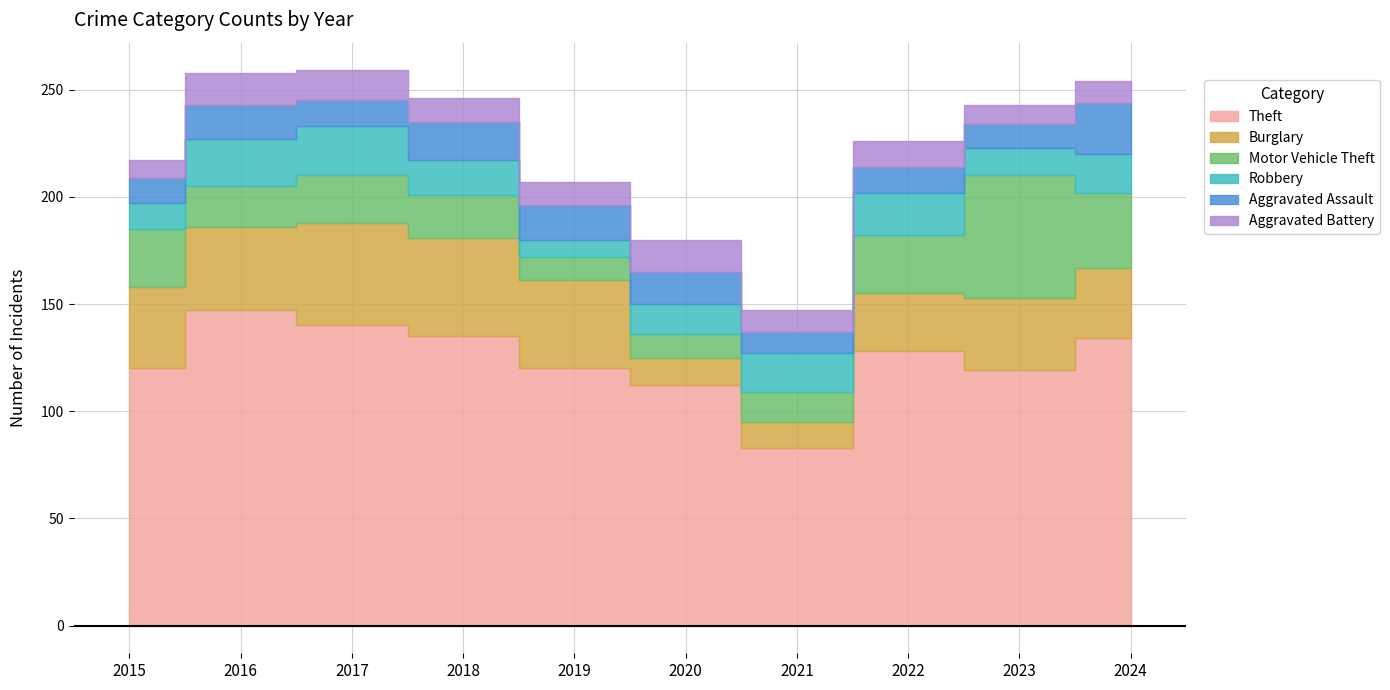

Which category has the highest value in the Aggravated Assault series?

2024